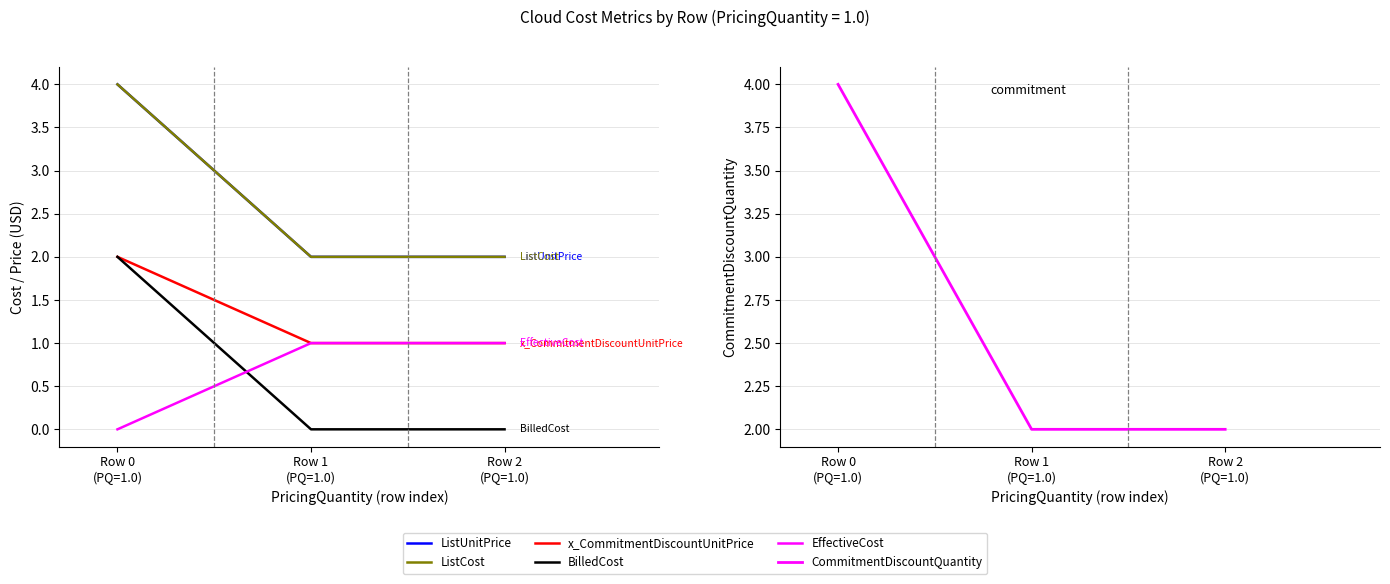

What is the label of the 2nd point from the left?

Row 1
(PQ=1.0)